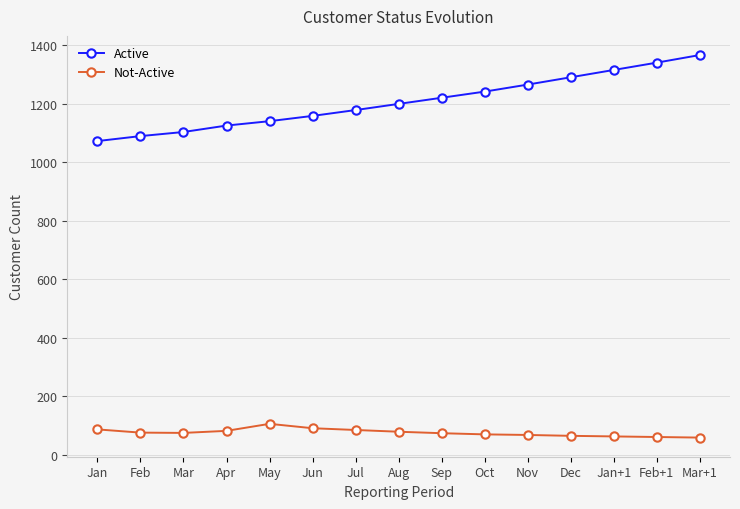

Between Jan and Mar+1, which series saw the biggest shift?

Active